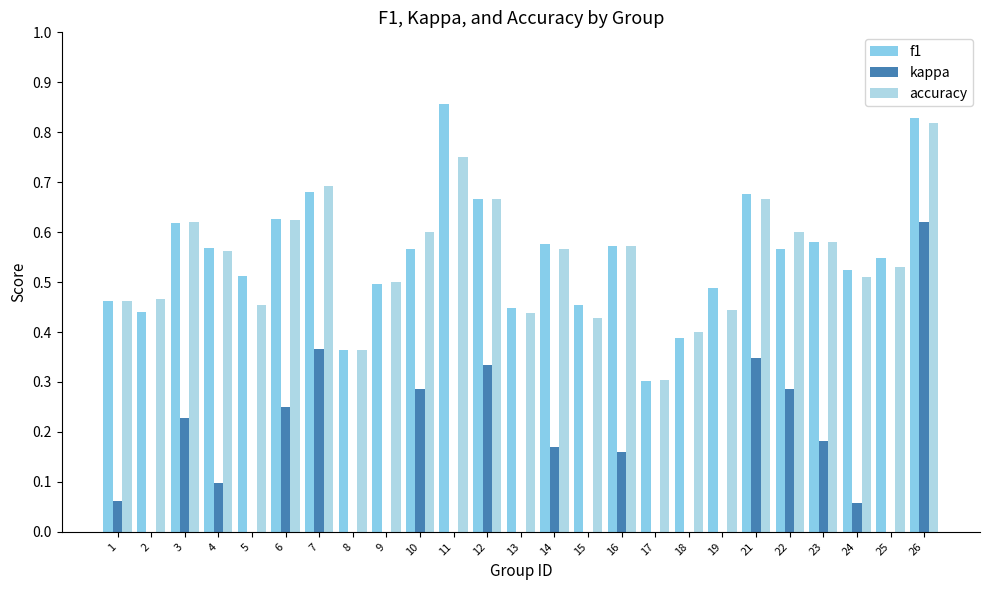

What is the value of the f1 bar at the 7th from the left?

0.7